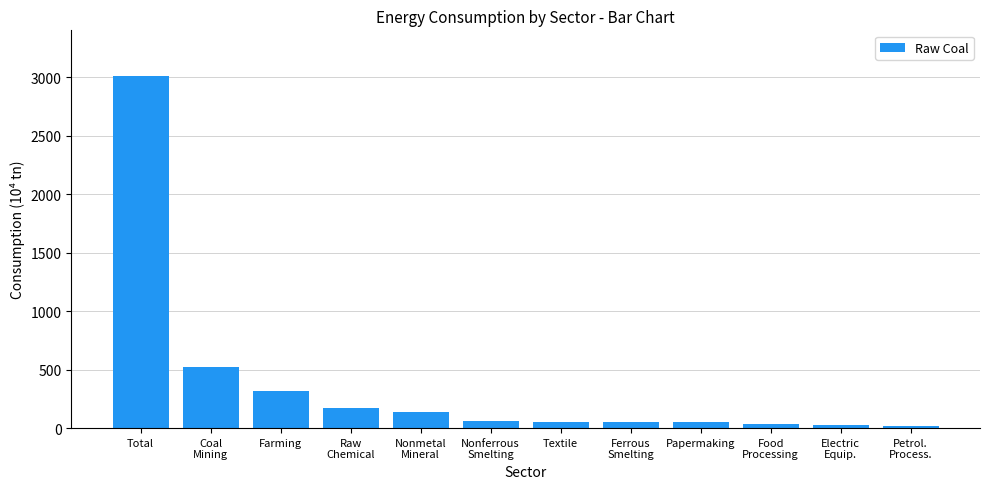

Does the chart contain any negative values?

No